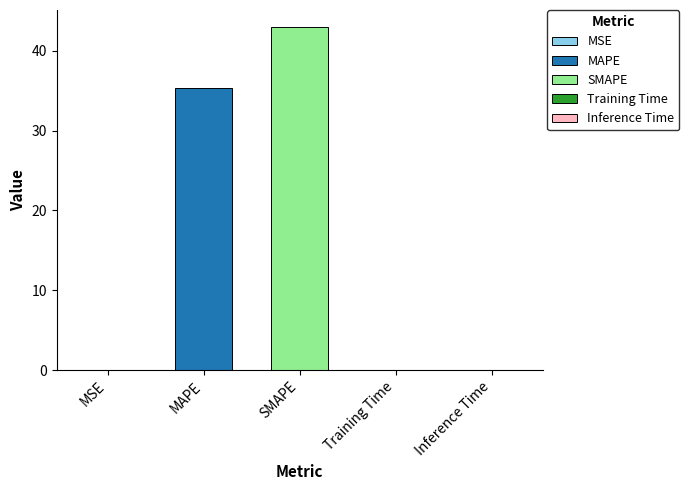

Are the bars grouped side by side (vs. stacked)?

No